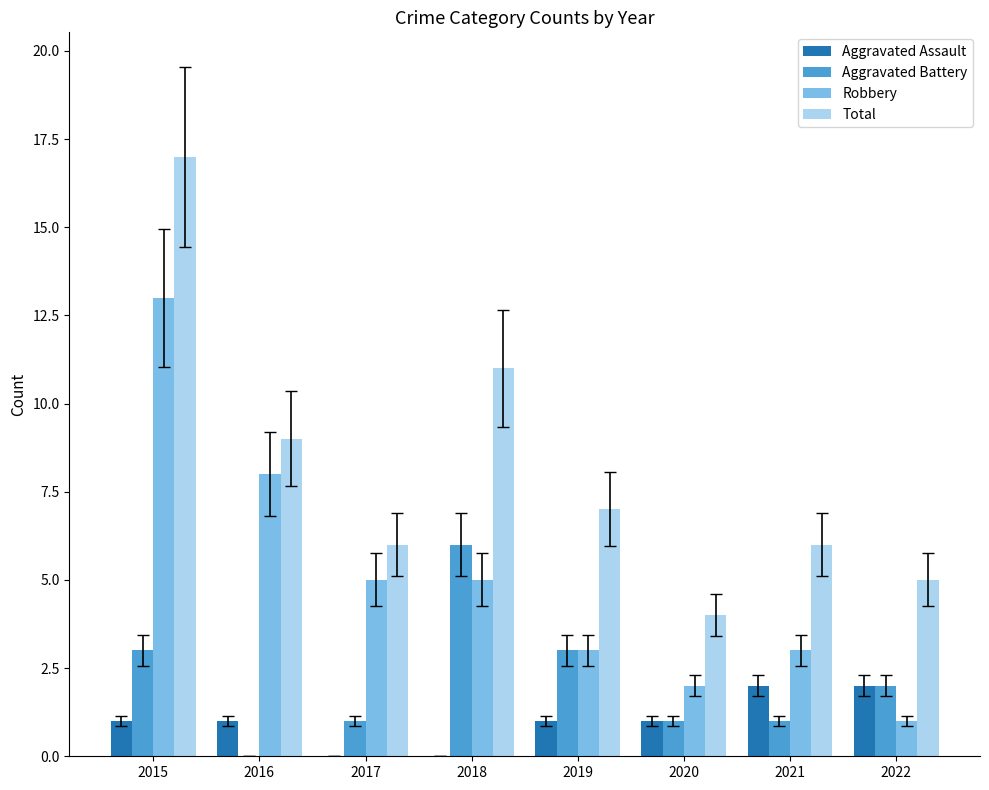

The value of Aggravated Battery at 2019 is 4. True or false?

False